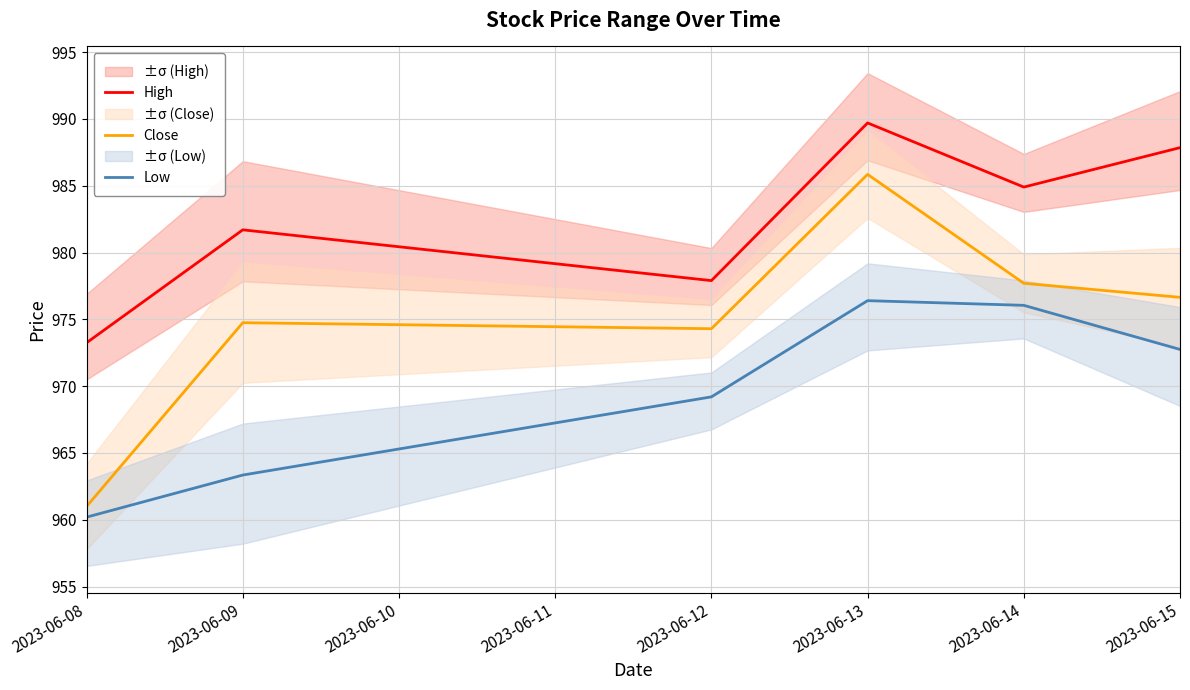

Is the value of High at 2023-06-12 greater than the value of Low at 2023-06-15?

Yes